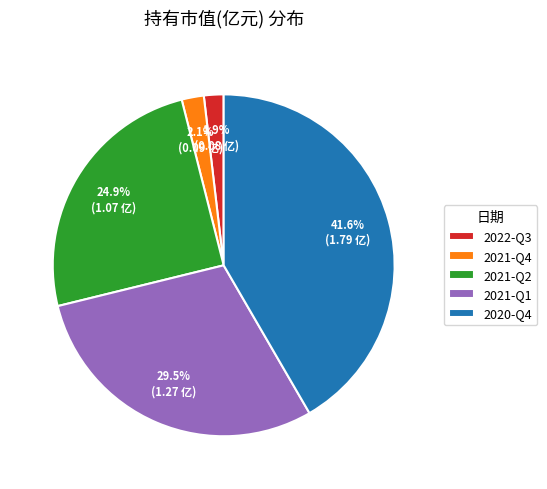

Which category has the biggest portion of the pie?

2020-Q4